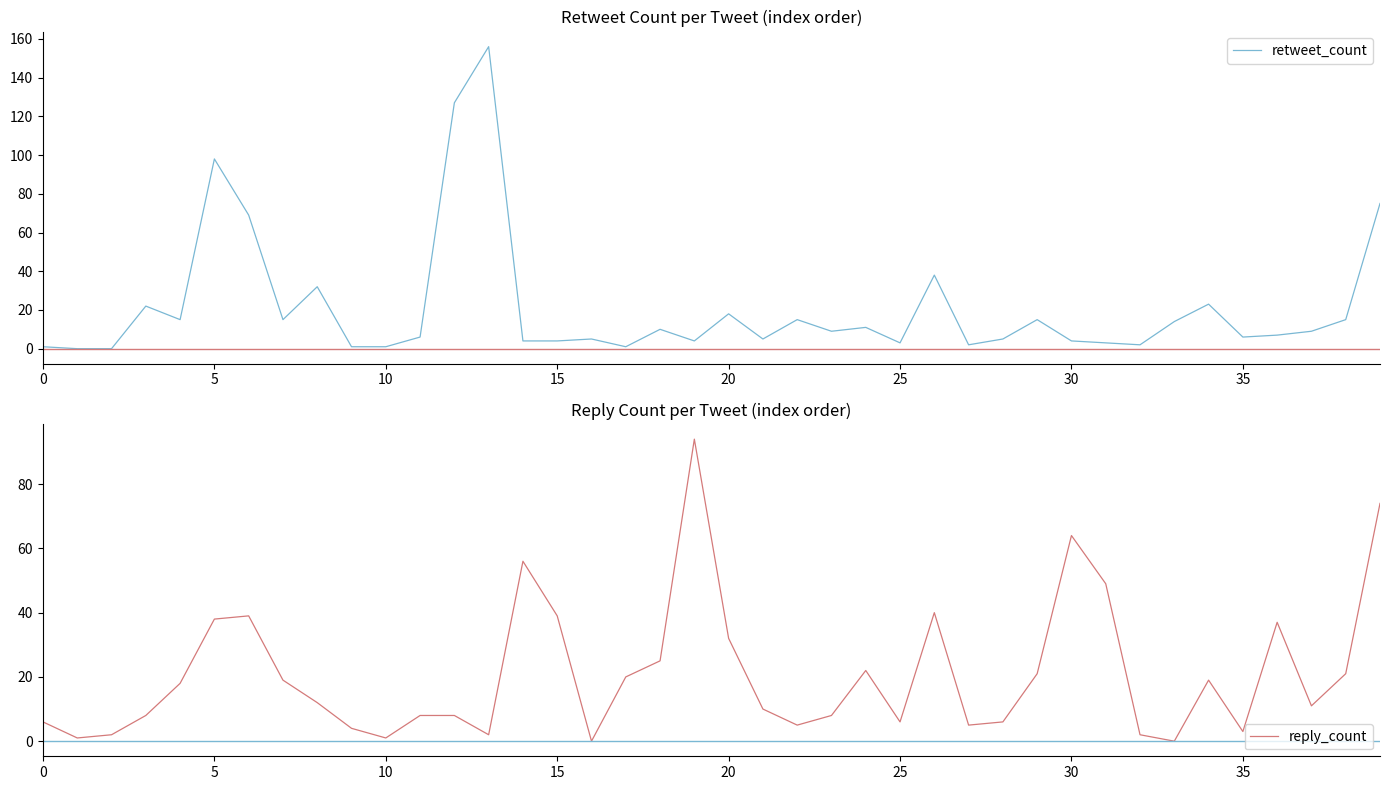

At which label is retweet_count closest to 78?

39